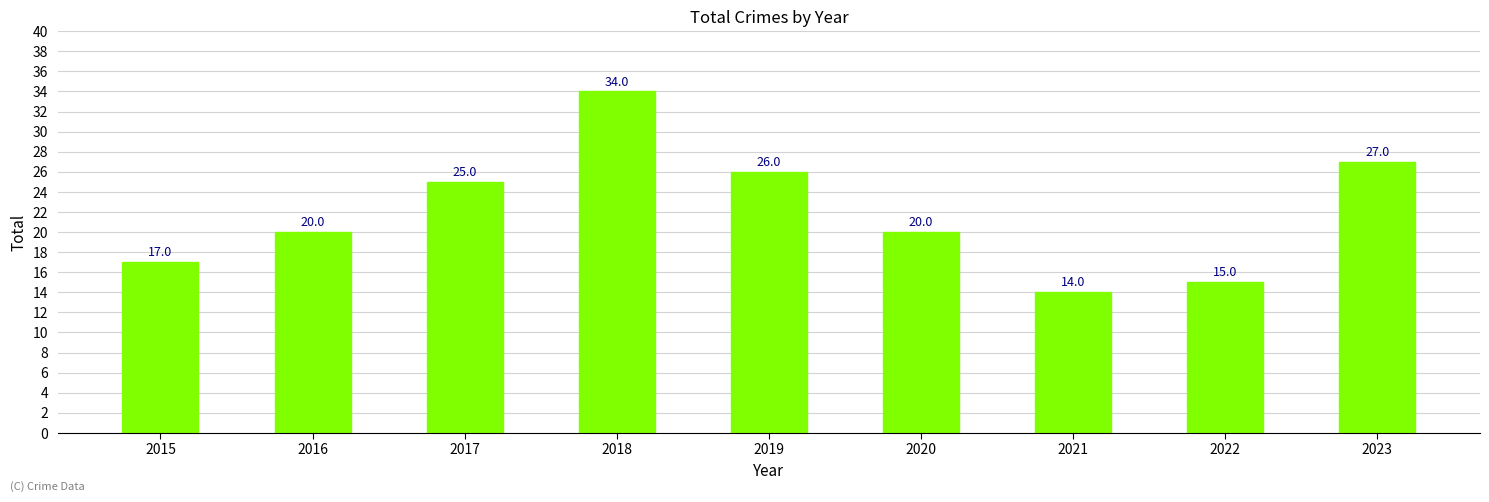

True or false: the data shows 6 at 2015.

False